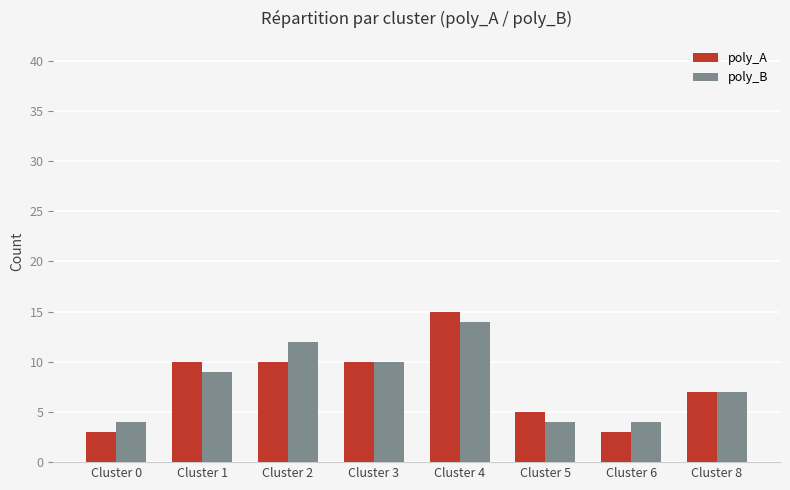

How many bars are there in total?

16